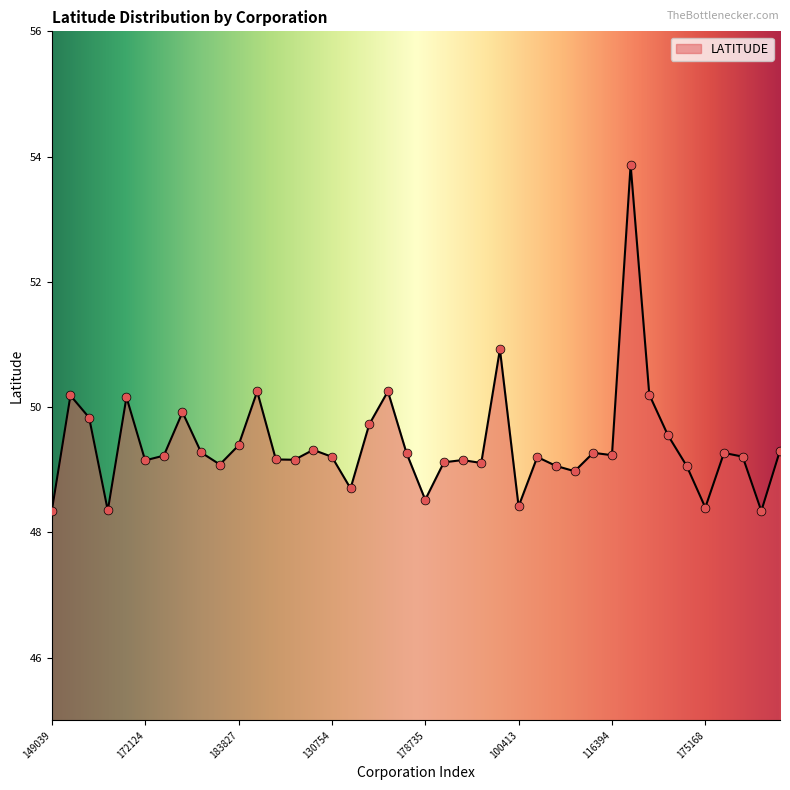

What is the difference between the maximum and minimum values?

5.5